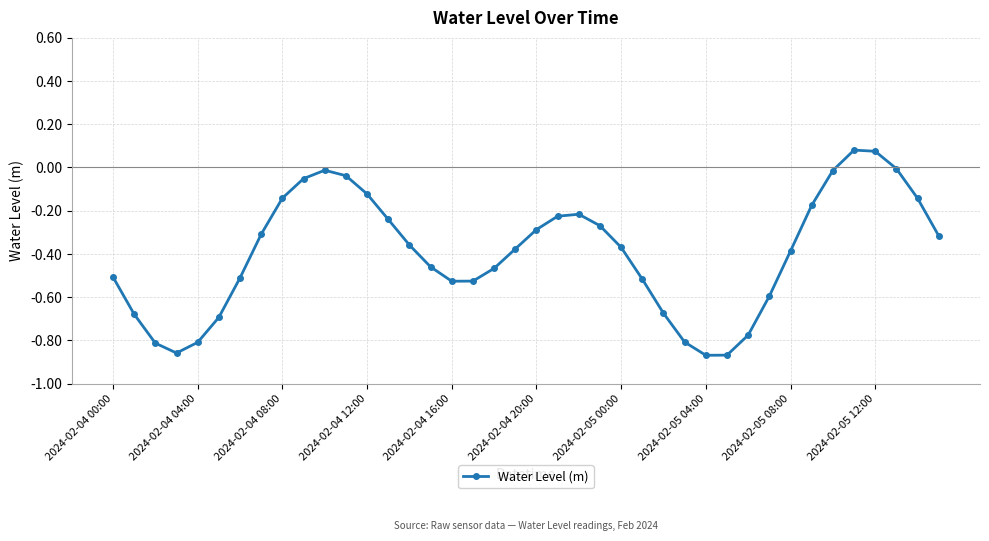

What is the difference between the second highest and second lowest values?

0.9